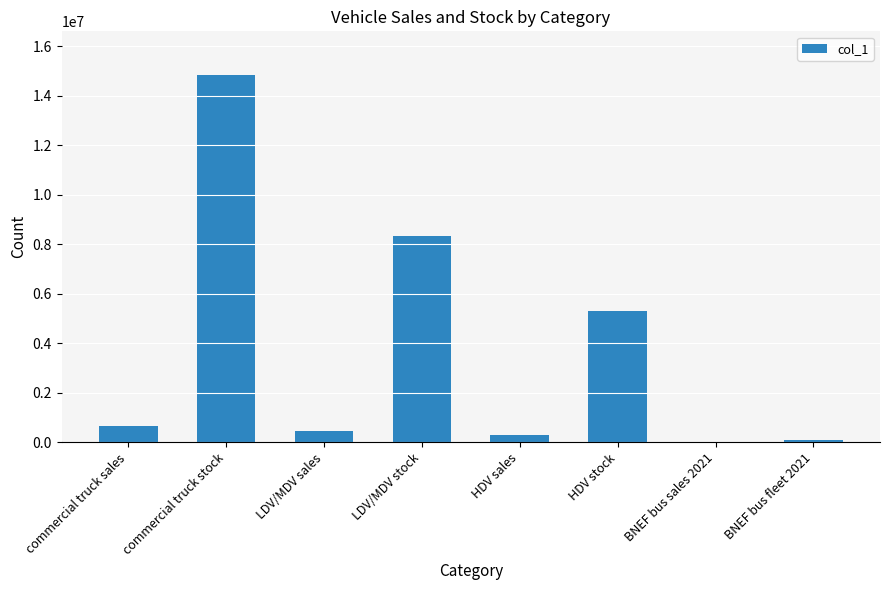

The value at HDV stock is 2150708.7. True or false?

False